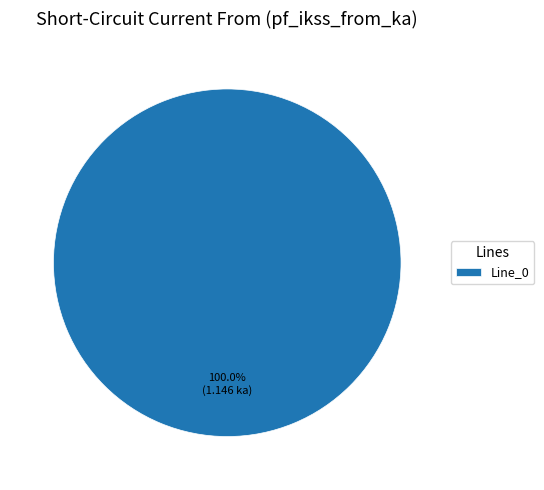

Rank the categories by value from highest to lowest.

Line_0